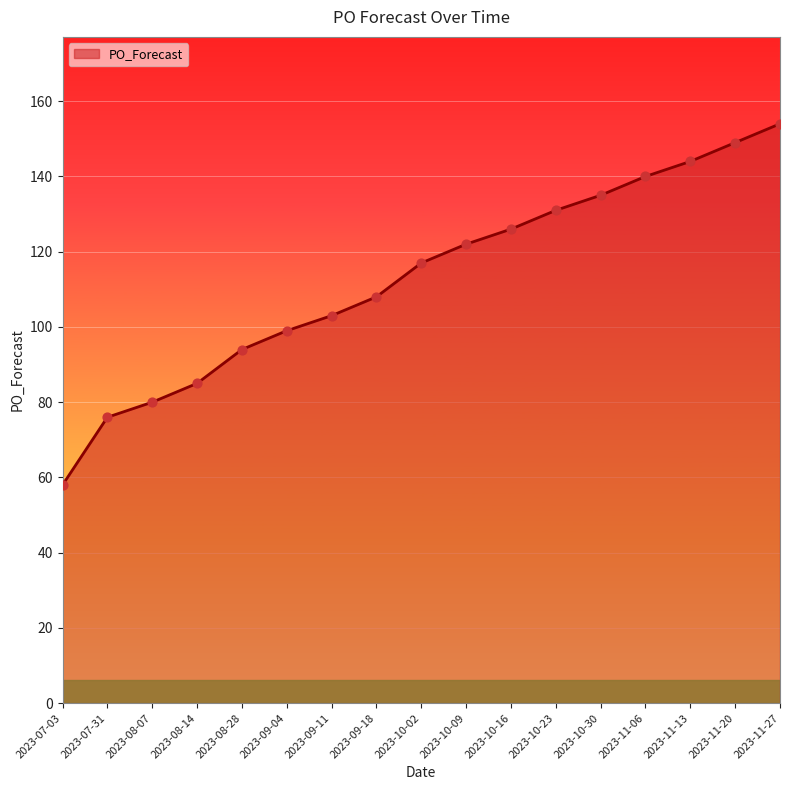

Which has a higher value, 2023-09-18 or 2023-11-06?

2023-11-06